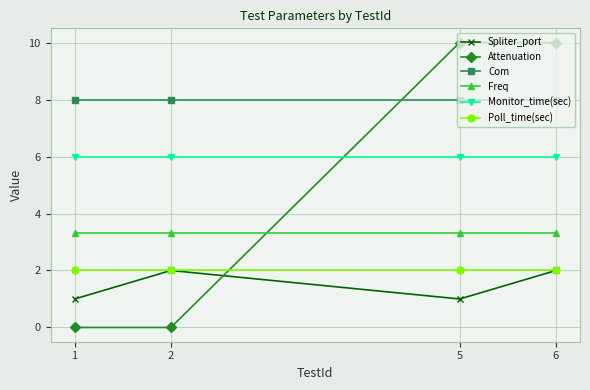

What are all the series names shown in the legend?

Spliter_port, Attenuation, Com, Freq, Monitor_time(sec), Poll_time(sec)